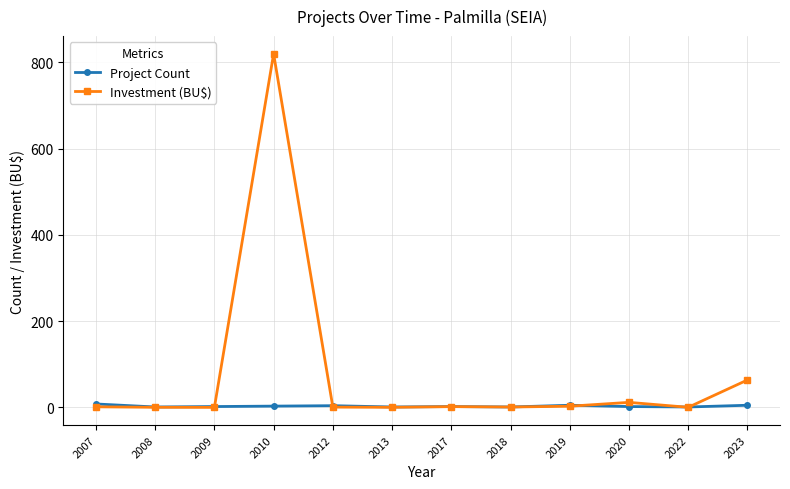

Which series has the largest total across all categories?

Investment (BU$)